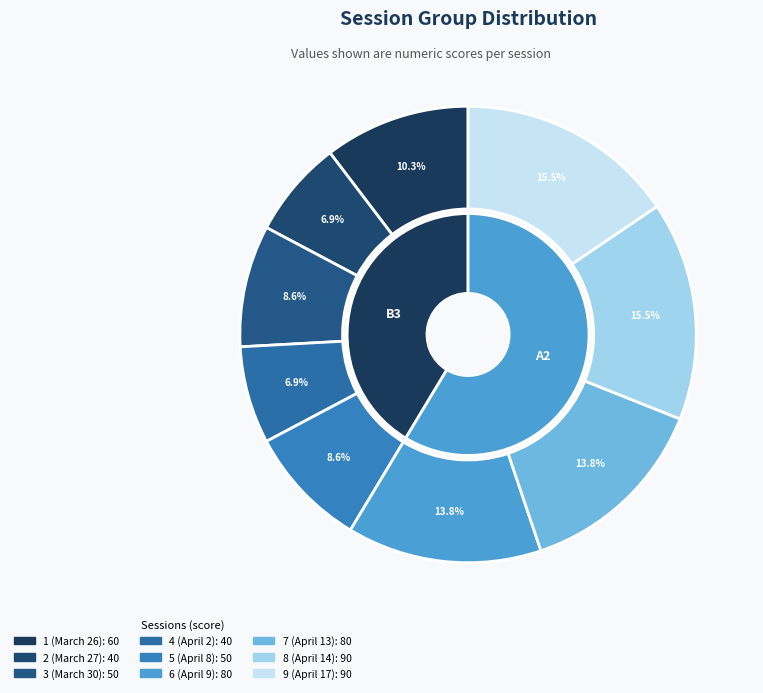

How much of the chart is everything except 5 (April 8)?

91.4%